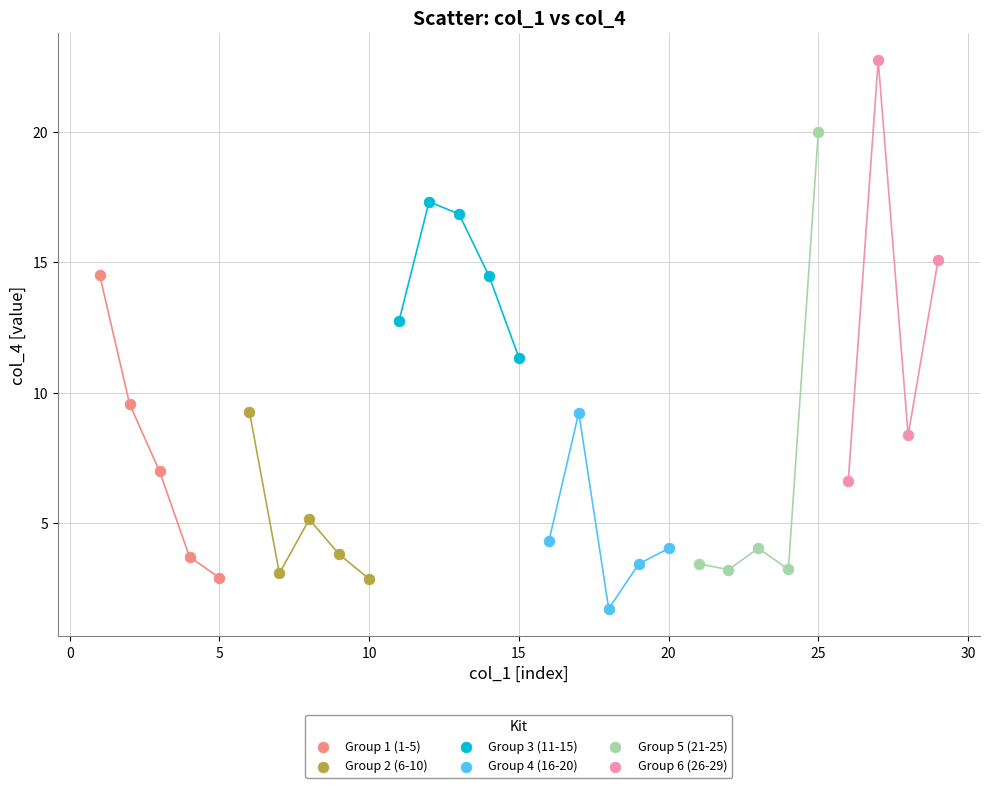

Which series contains the highest Y value?

Group 6 (26-29)